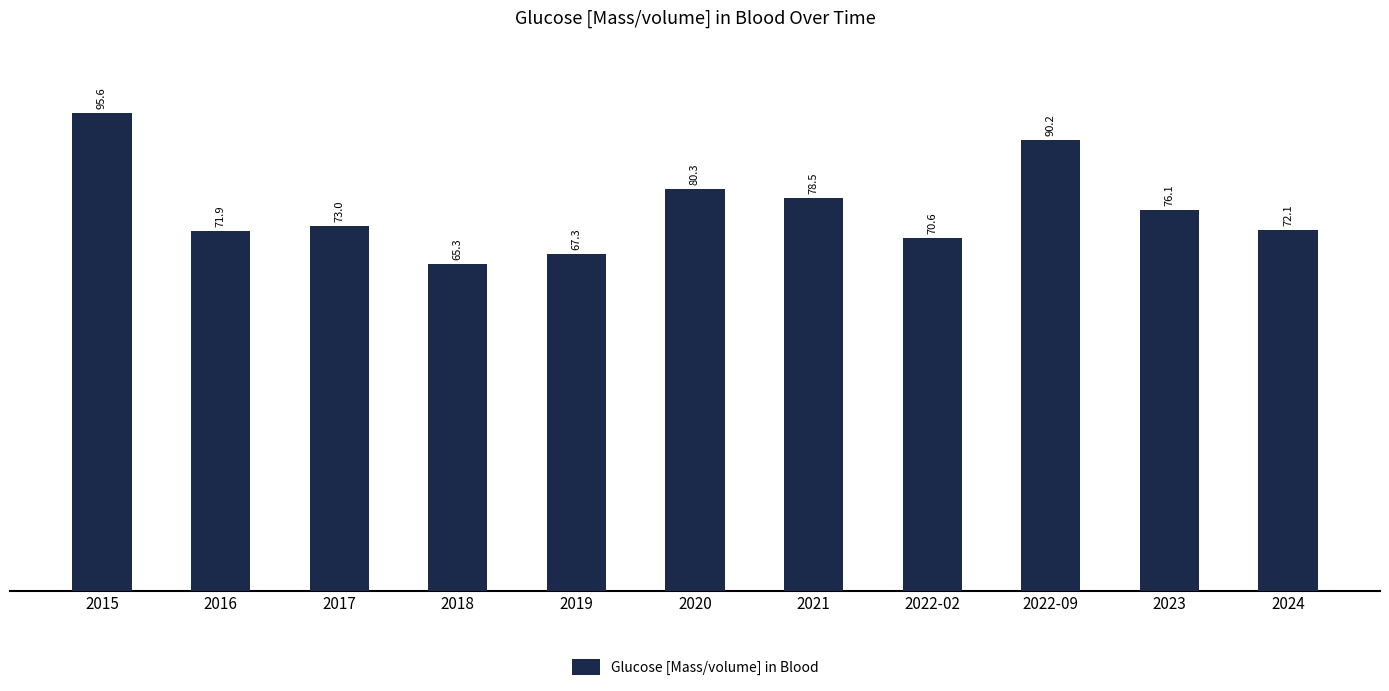

What is the average value?

76.4